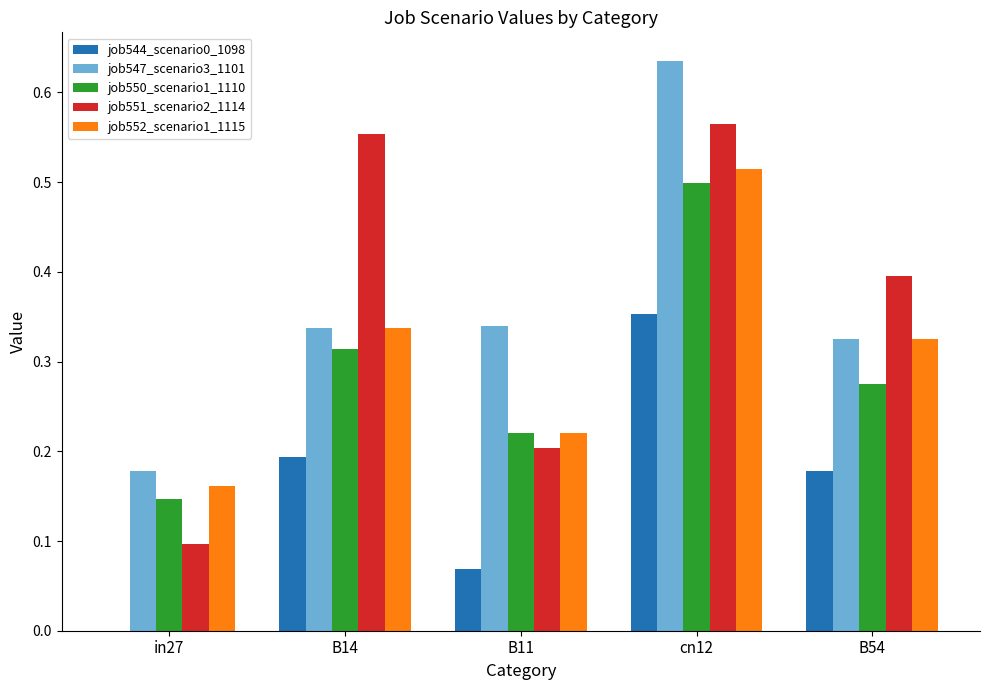

What is the sum of all job550_scenario1_1110 values?

1.5